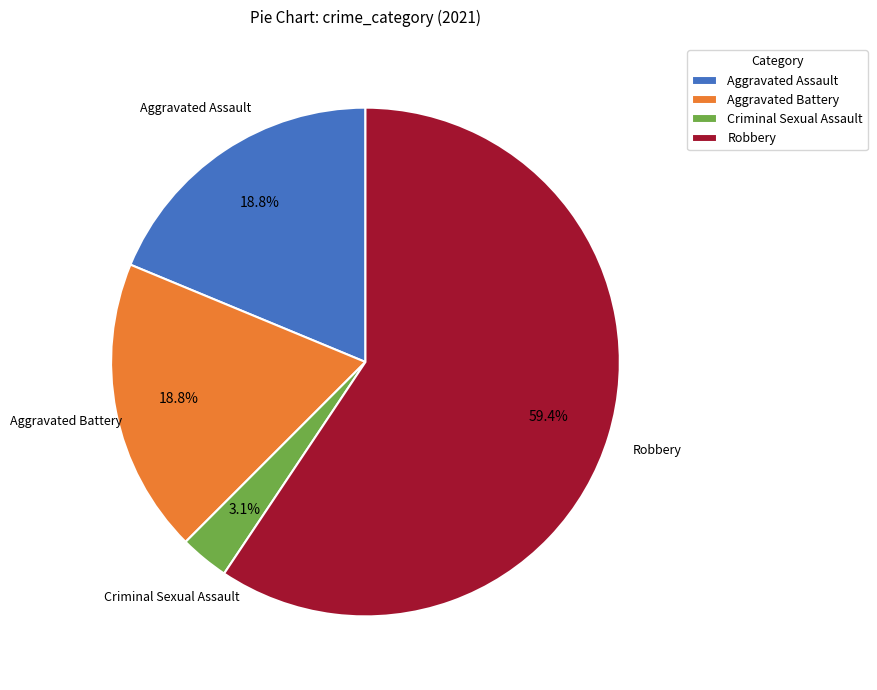

Do Criminal Sexual Assault and Aggravated Battery together represent more than half of the pie?

No